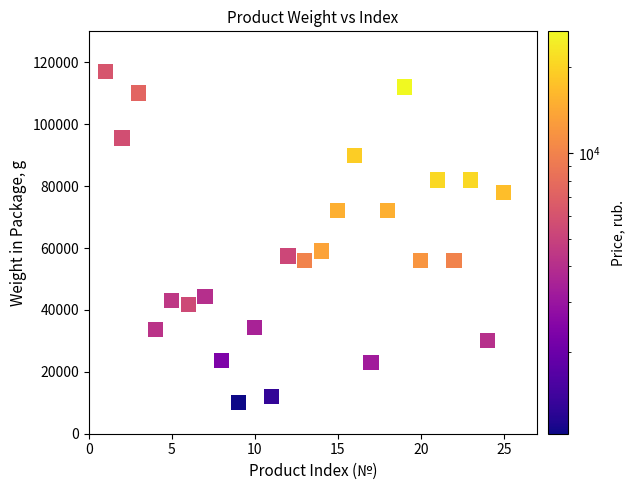

What is the range of Y values (max minus min)?

107028